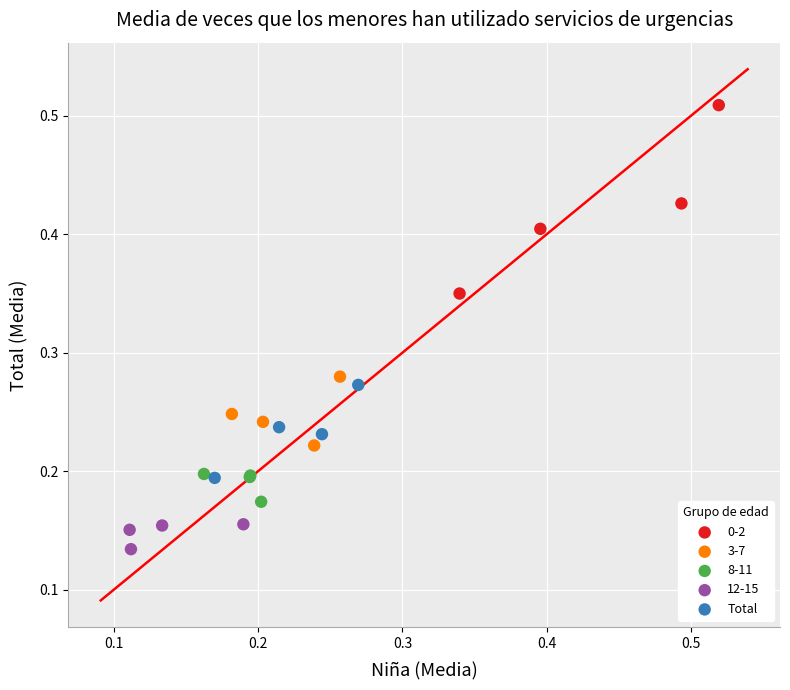

Which series contains the lowest Y value?

12-15